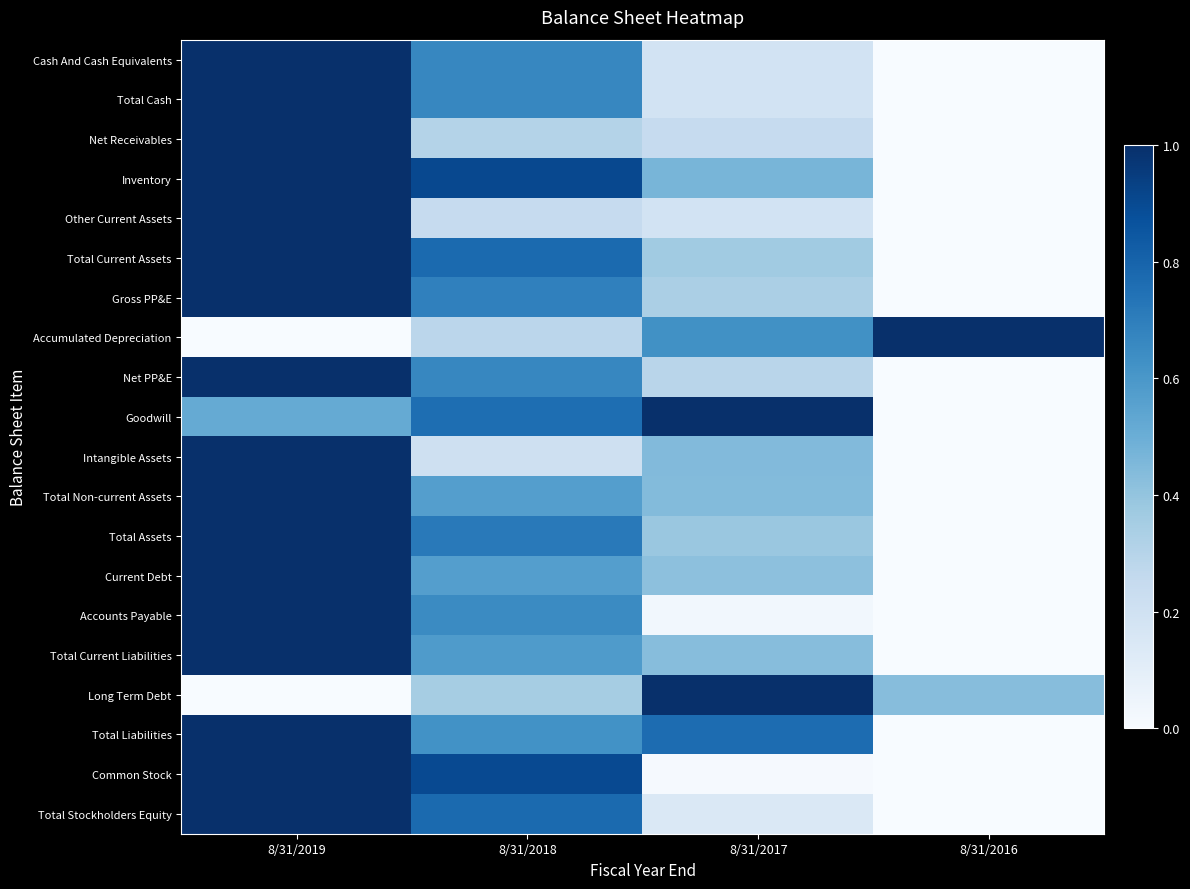

At how many categories does at least one series exceed 0?

4